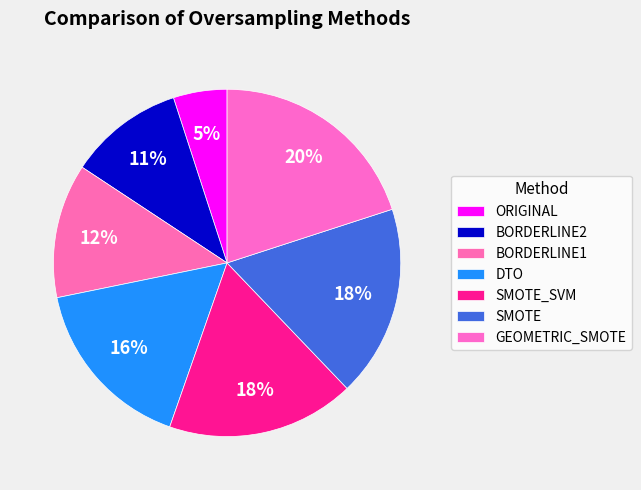

How many slices are in this pie chart?

7